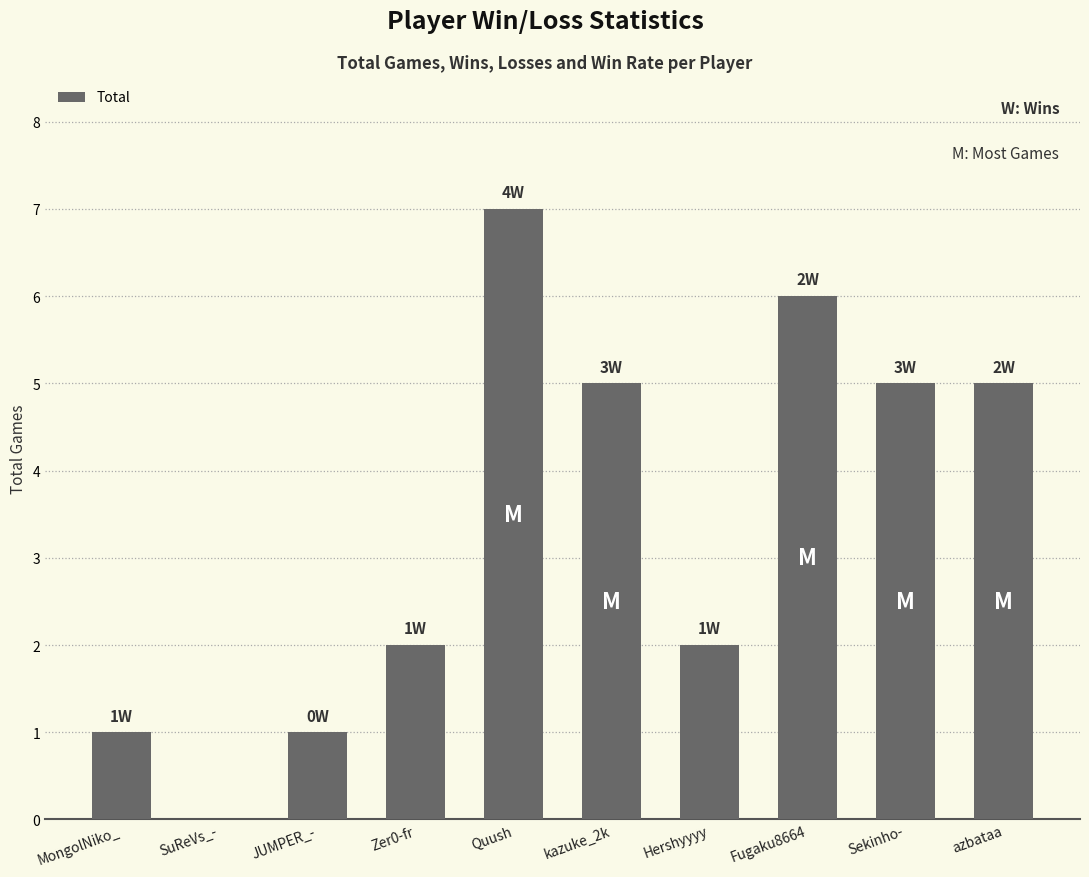

Is it true that the value at Zer0-fr is 4?

False